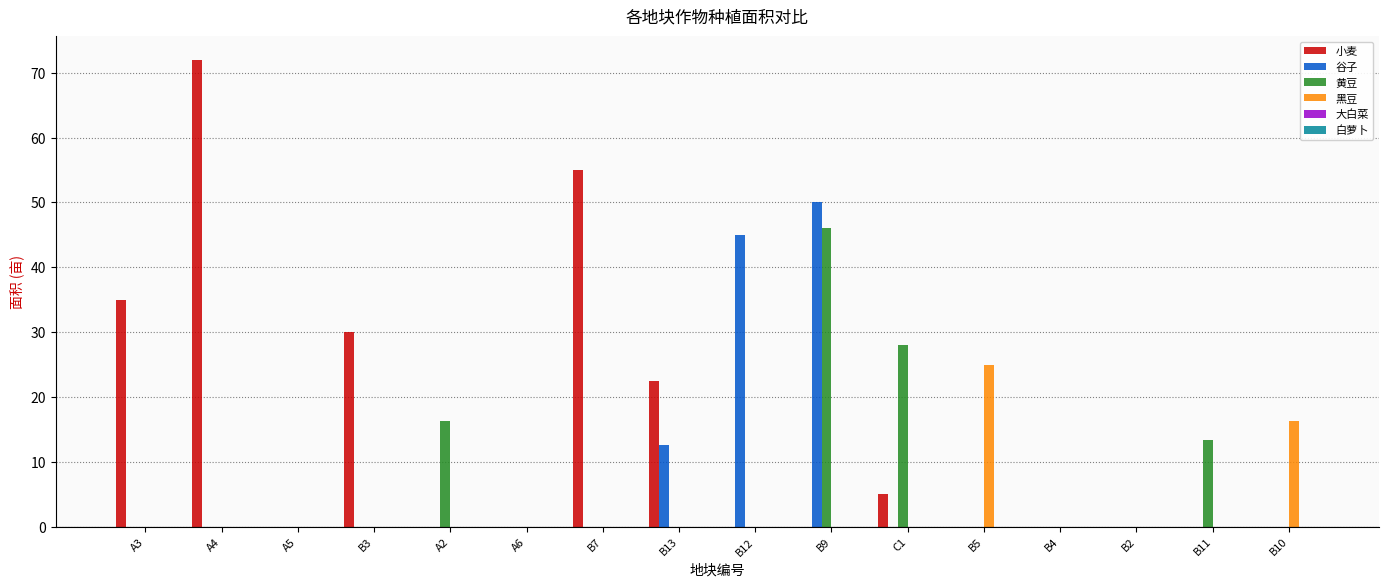

What is the maximum value for 小麦?

72.0